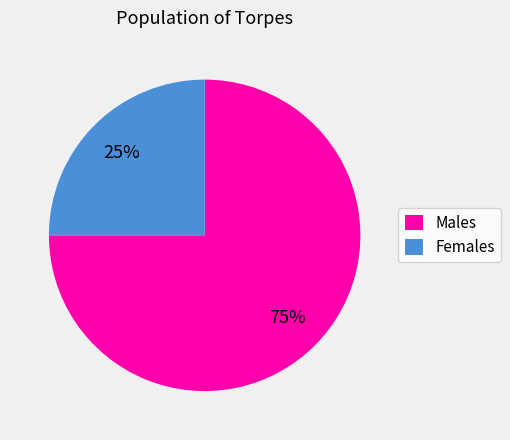

What is the largest slice in the pie chart?

Males